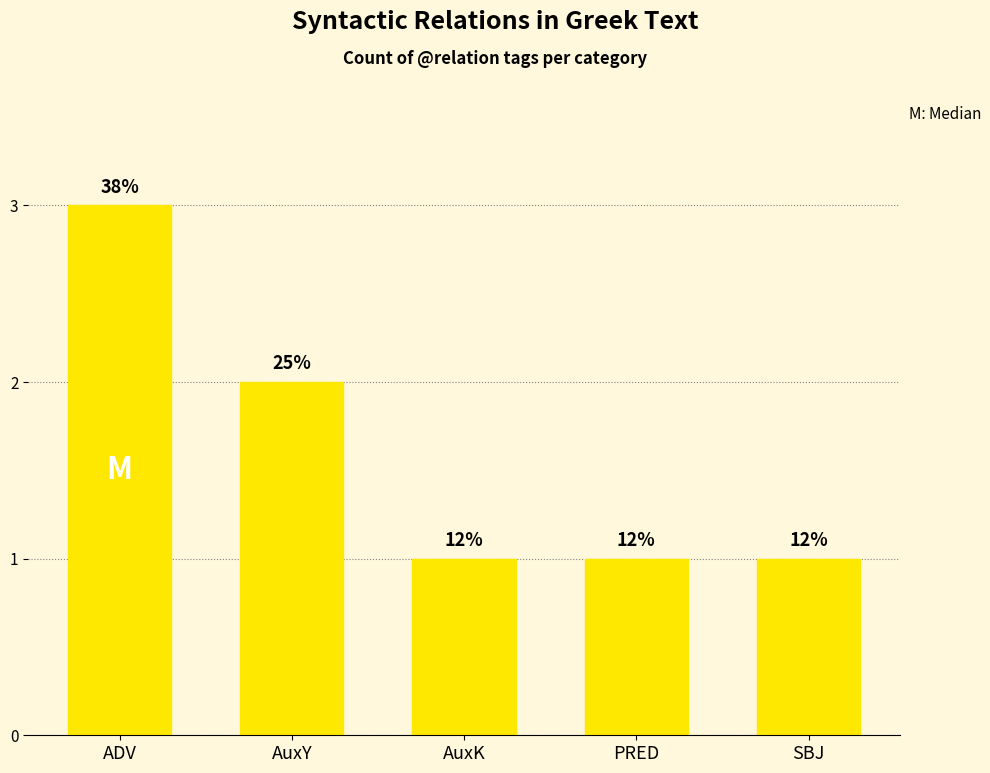

How many bars are there in total?

5